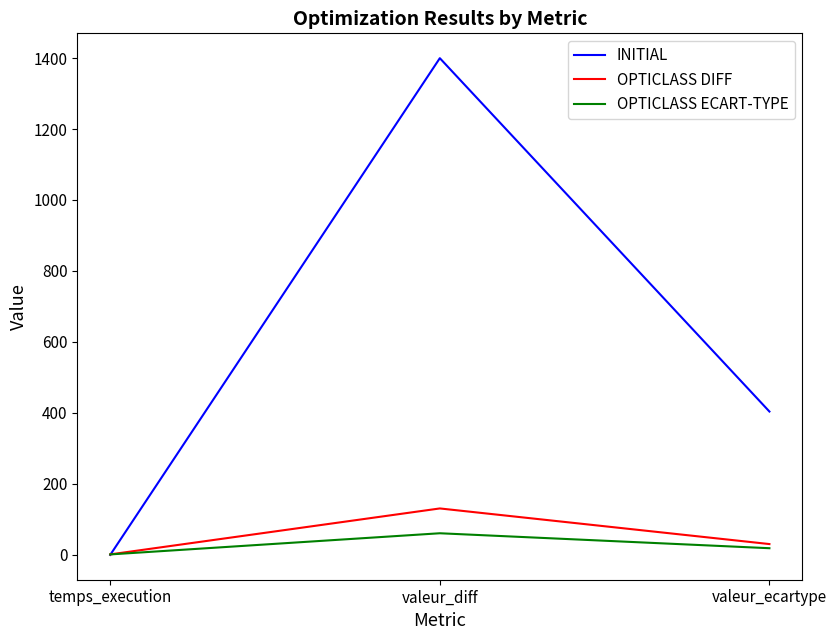

Which series has the largest range (max minus min)?

INITIAL